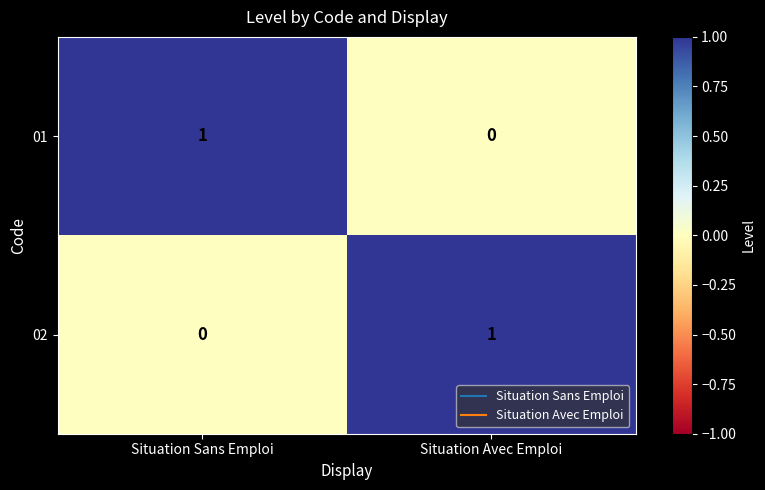

Reading left to right, what are all the values shown in this chart?

01: 1	0
02: 0	1